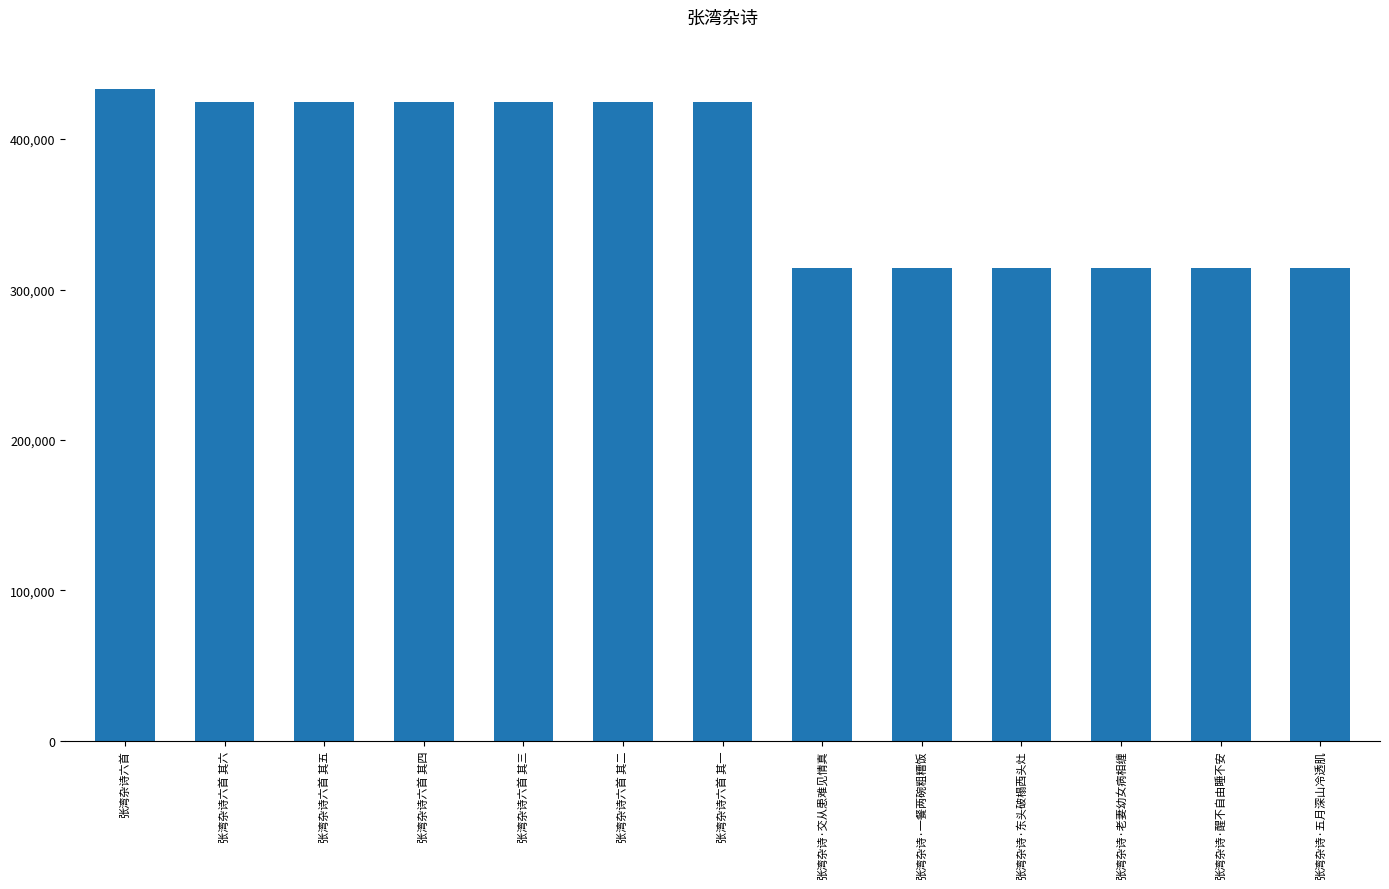

What is the greatest value displayed?

433327